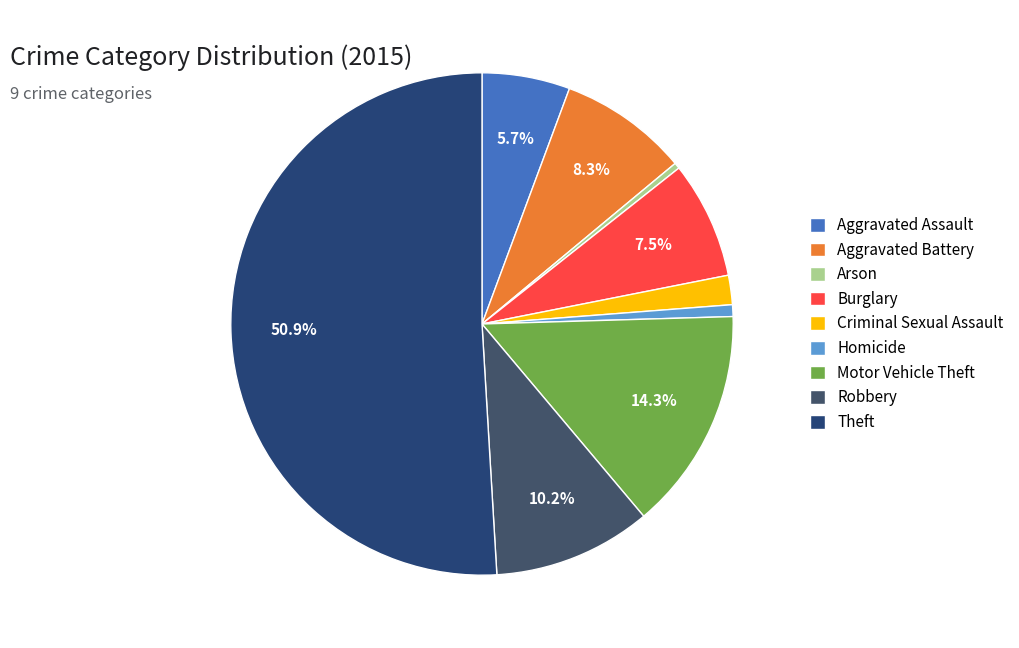

Is it true that Motor Vehicle Theft is 6% of the pie?

False